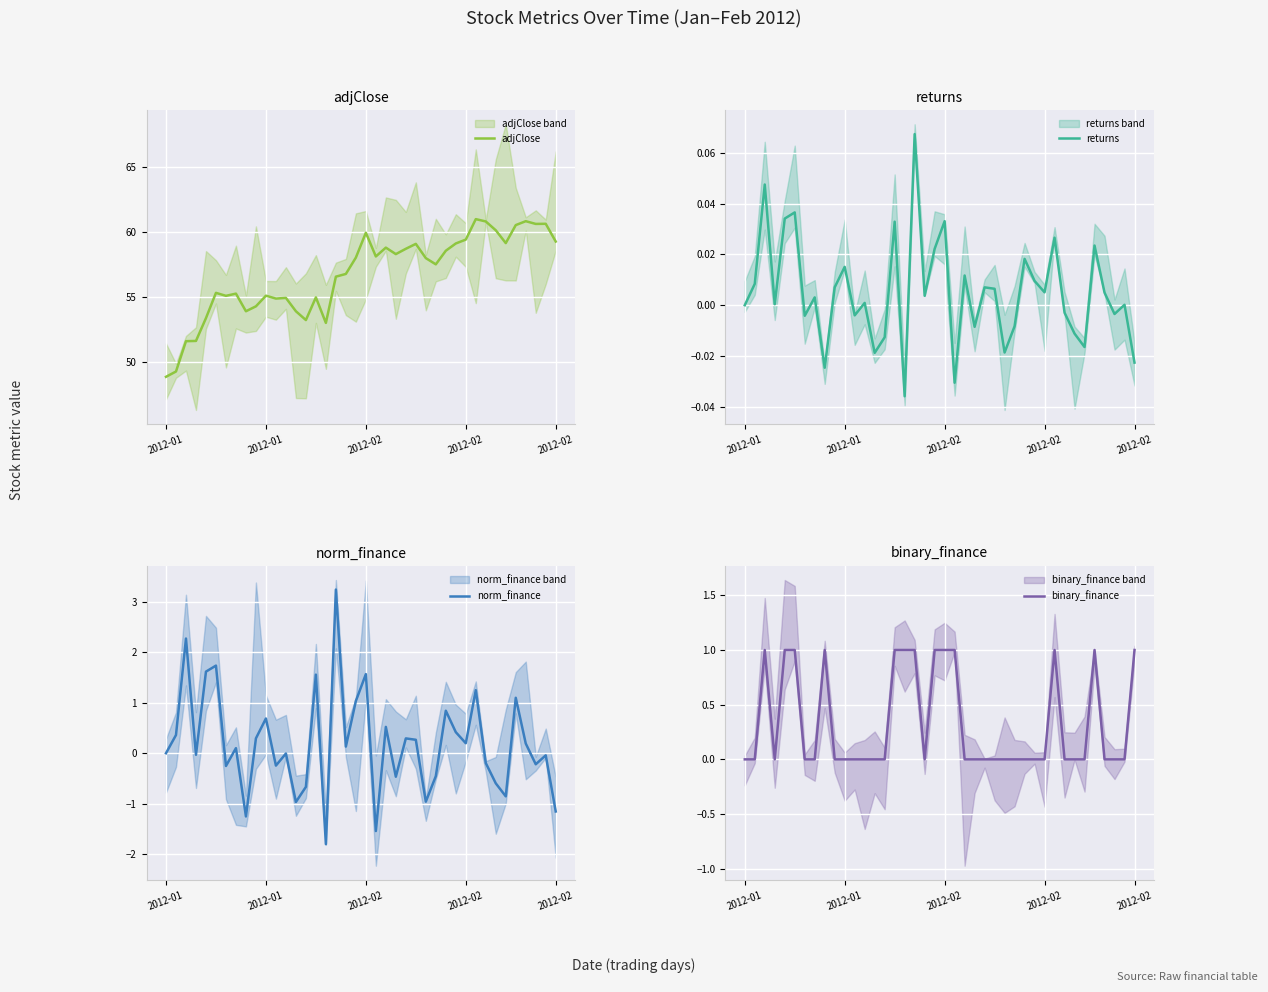

What is the label of the 8th point from the left?

7